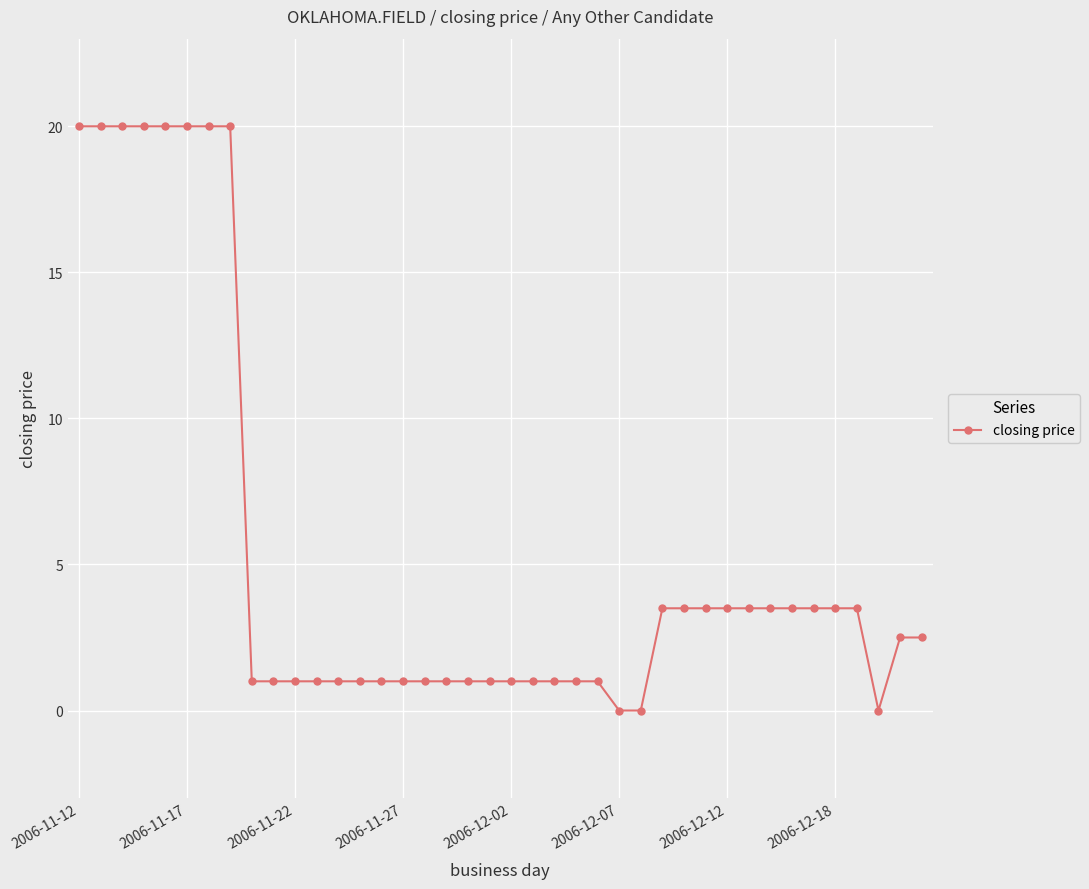

How many lines are shown in the chart?

1